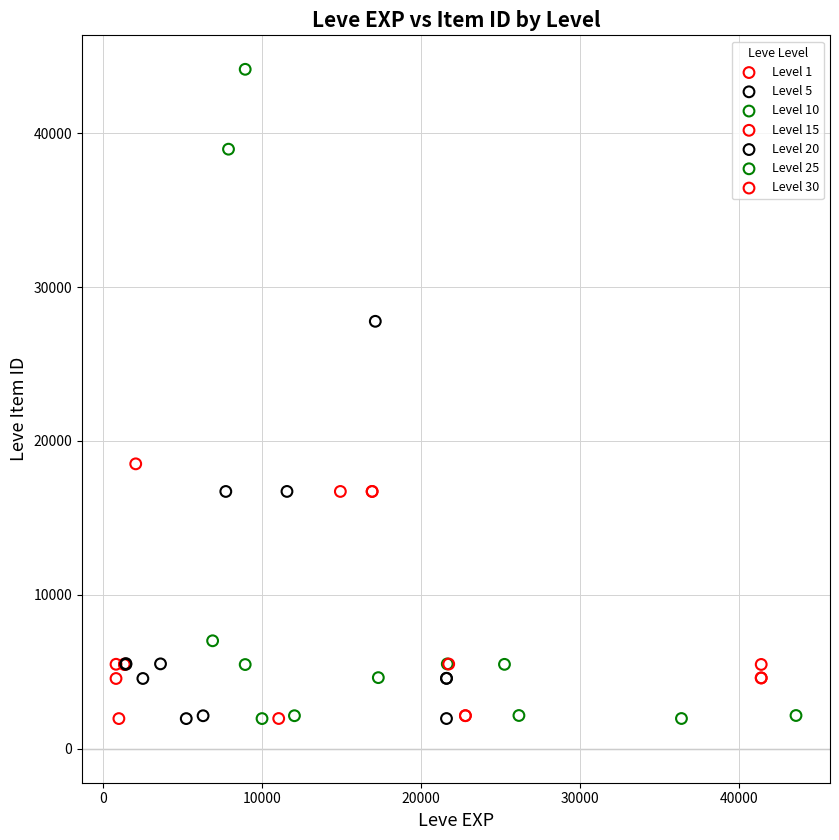

Which series contains the highest Y value?

Level 10